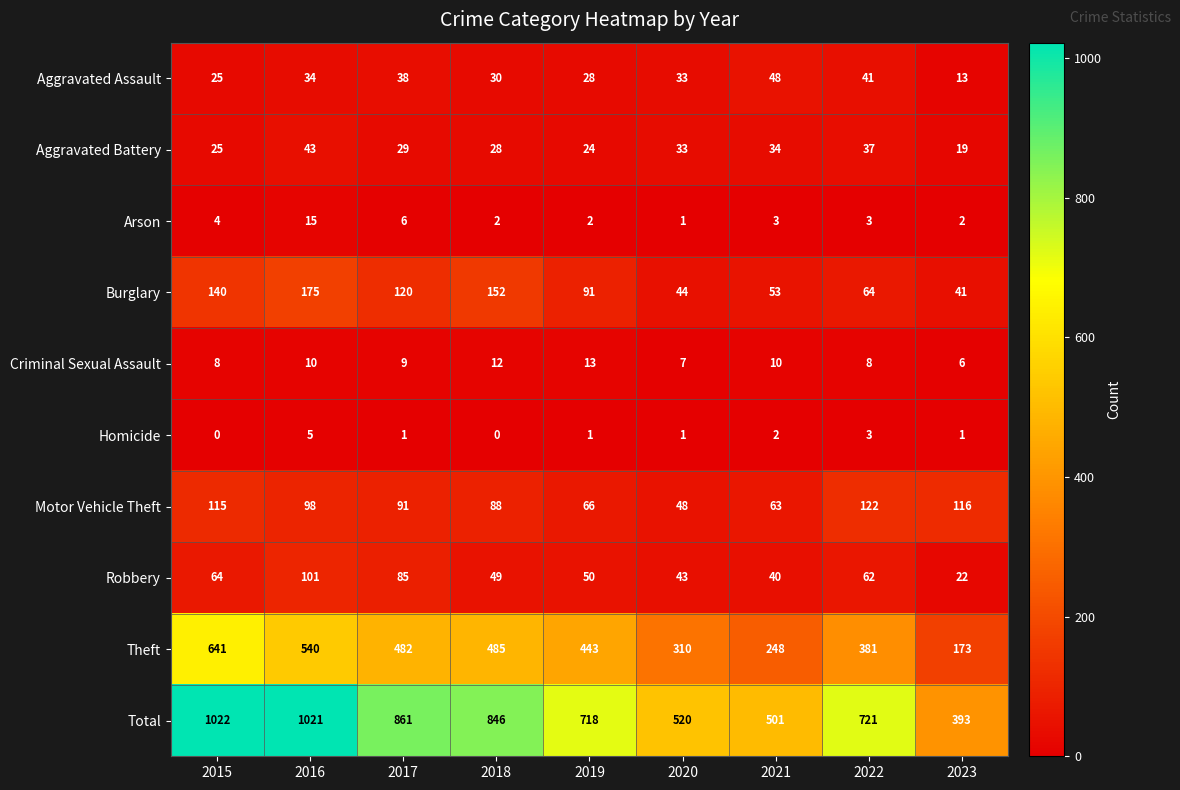

Read the Aggravated Battery value at 2017, to the nearest 10.

30